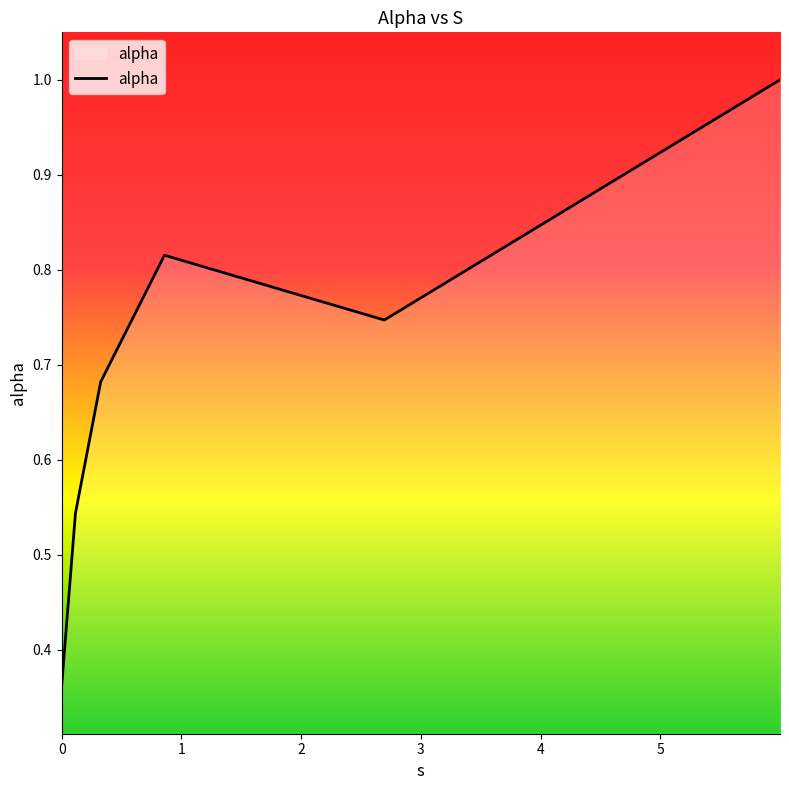

What is the maximum value shown in the chart?

1.0